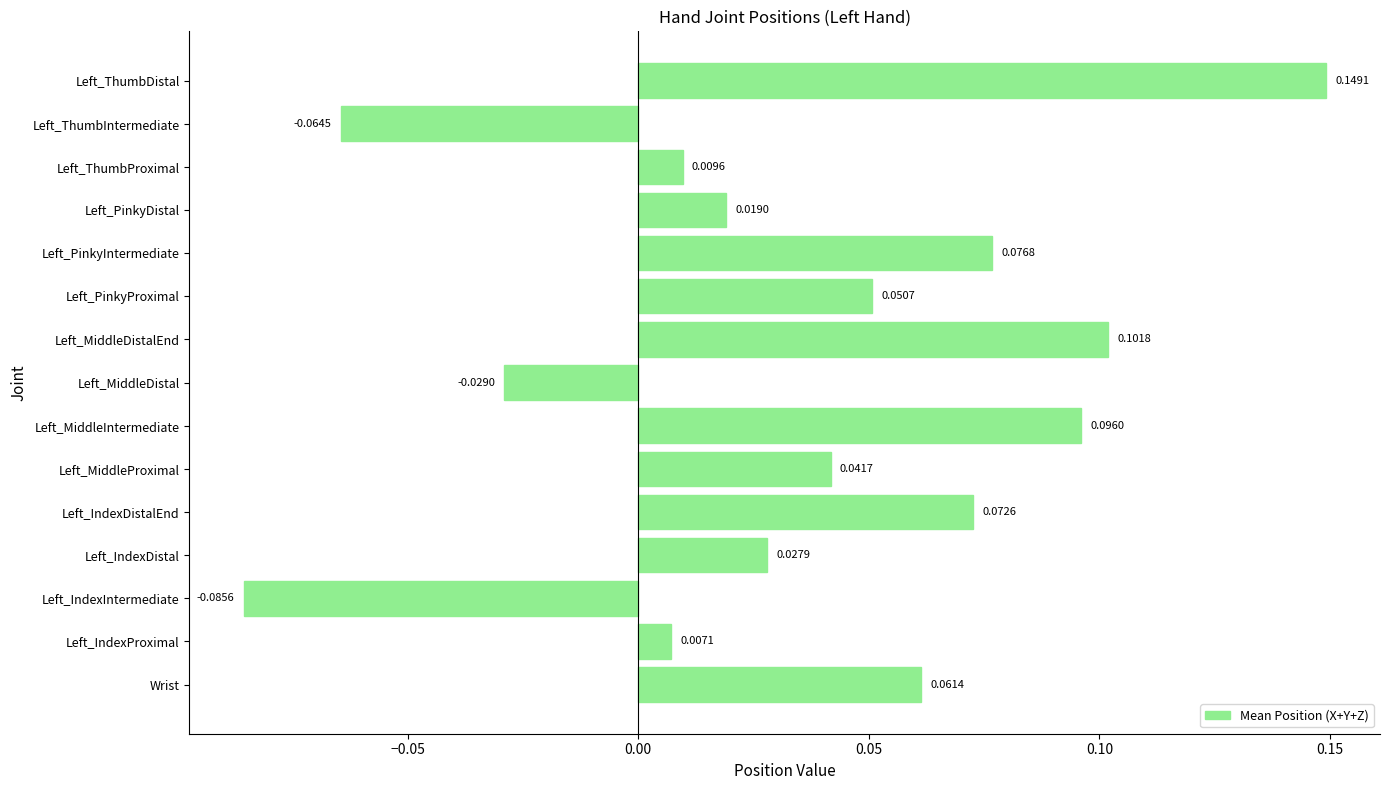

What is the sum of all values?

0.5